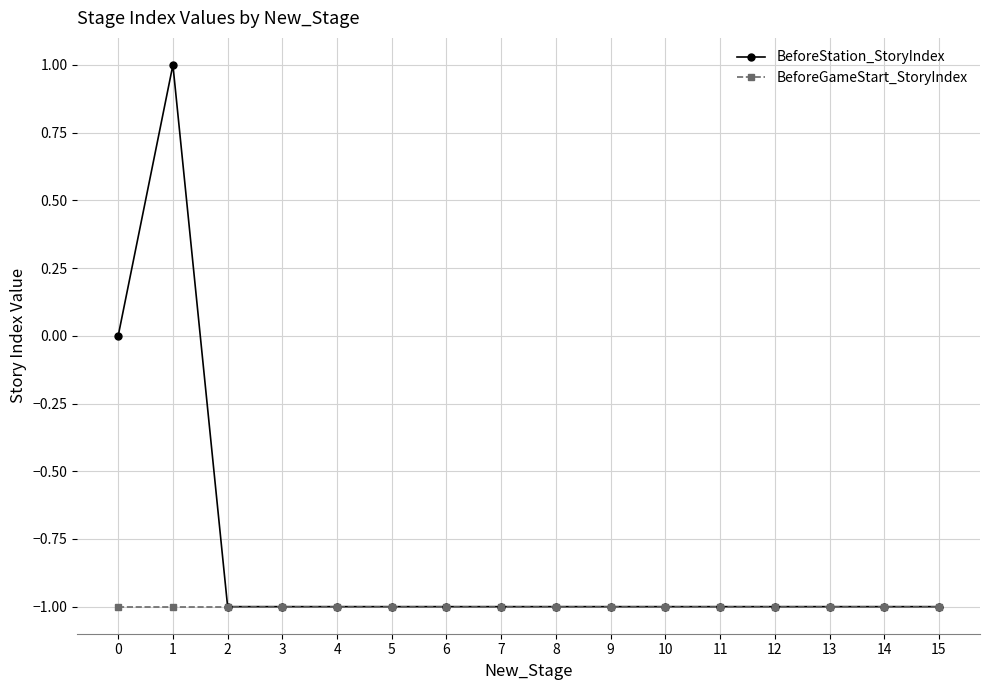

The BeforeStation_StoryIndex series shows -1 at 7. True or false?

True